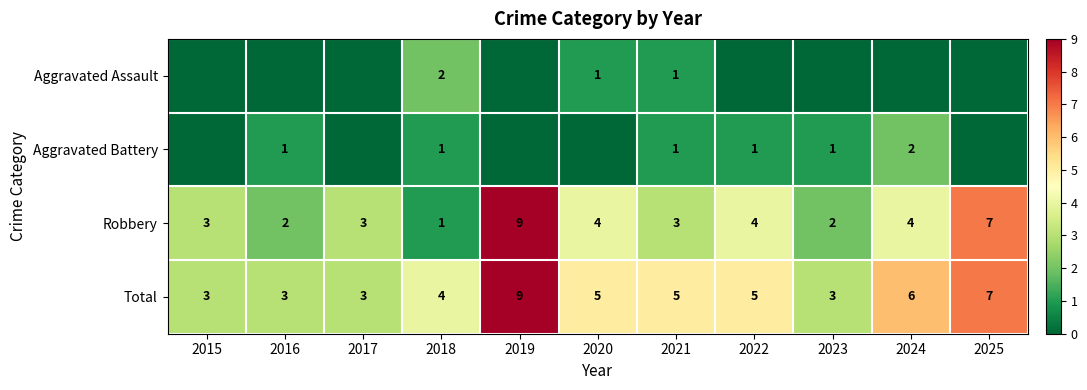

What is the difference between the maximum and minimum values in the Robbery series?

8